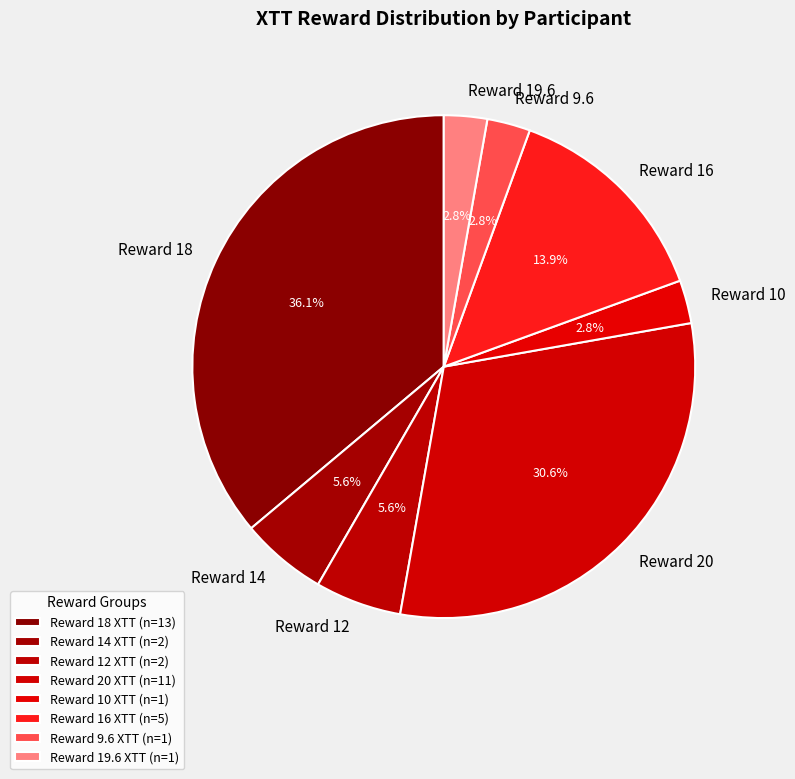

Combined, what portion of the pie is Reward 20 and Reward 10?

33.3%